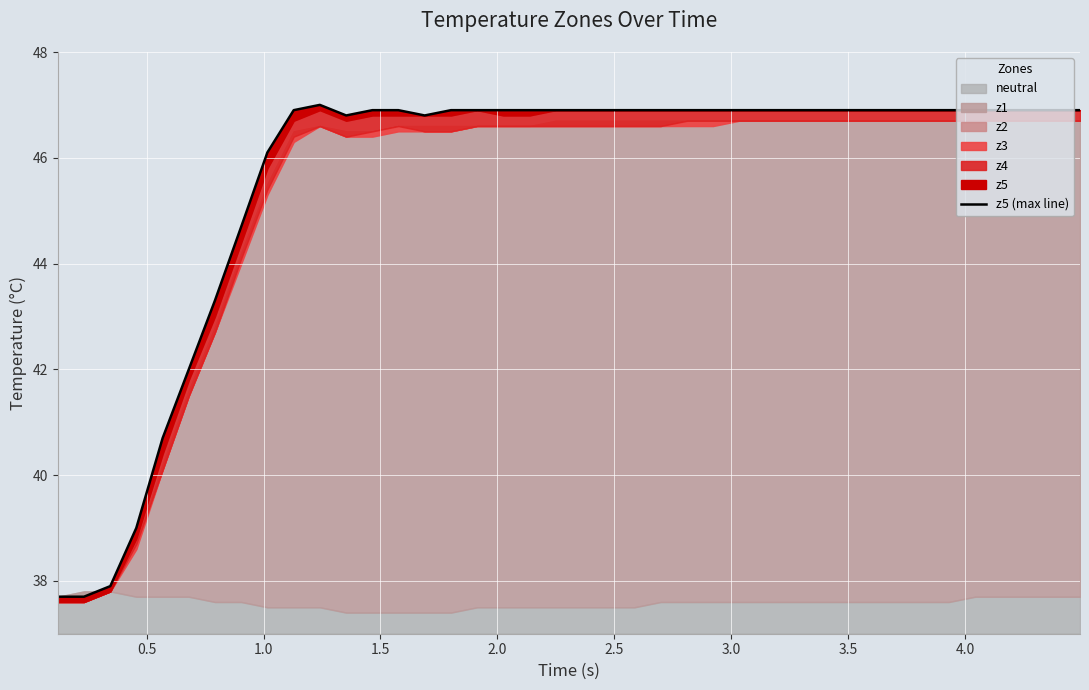

What is the difference between the maximum and minimum values?

9.3